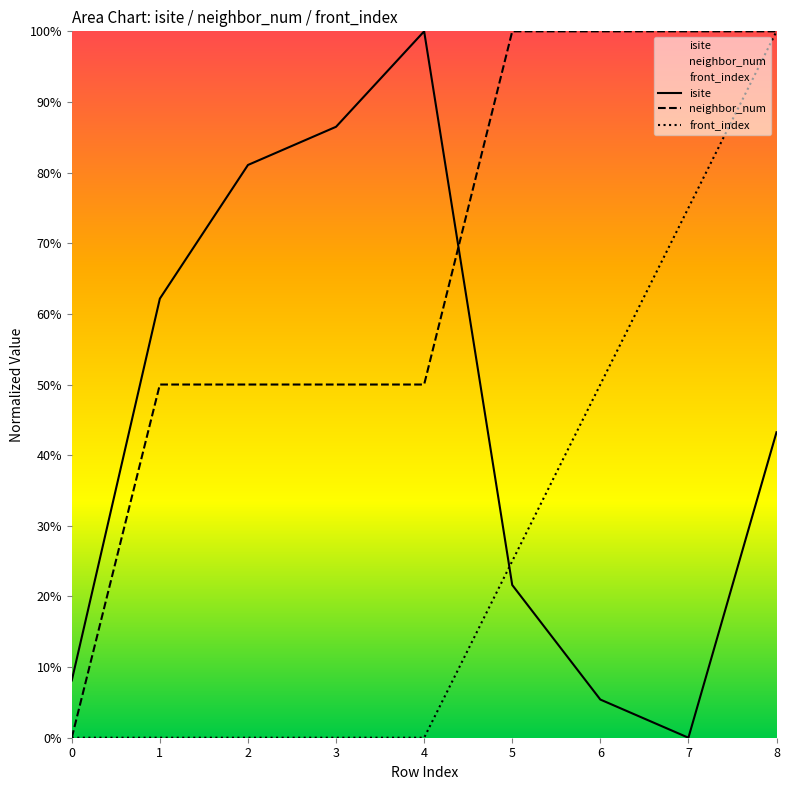

List the series in order of their overall mean, highest first.

neighbor_num, isite, front_index